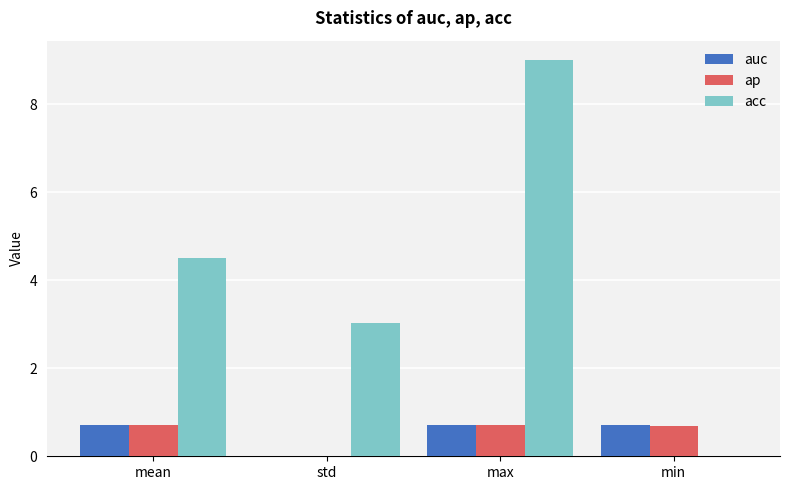

How many groups of bars are there?

4